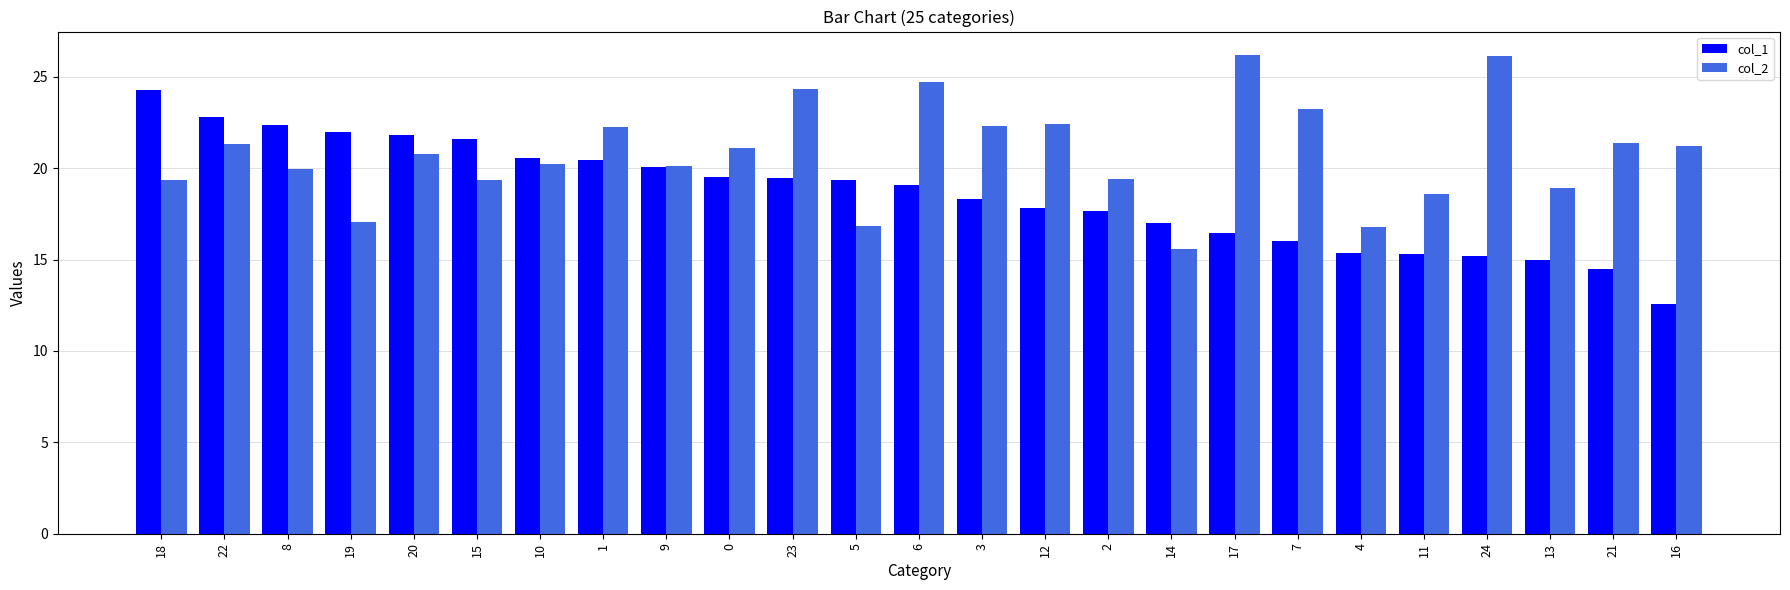

Is it true that col_2 equals 21.4 at 21?

True